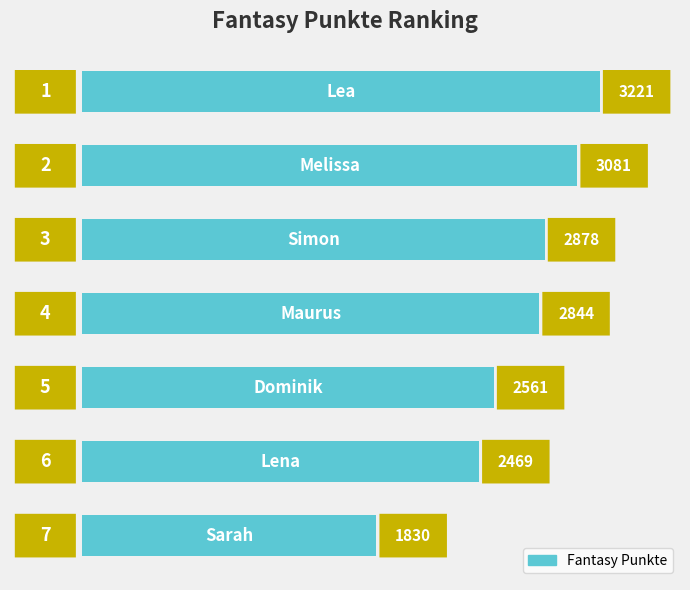

What is the value of the 1st bar from the top?

3221